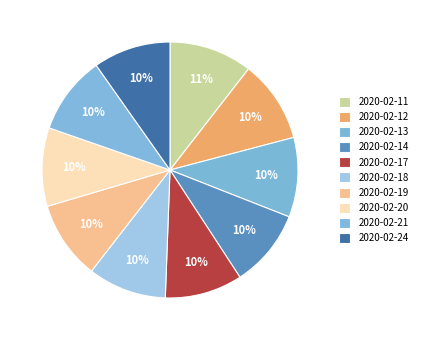

To the nearest percent, what is the combined percentage of 2020-02-18 and 2020-02-24?

20%